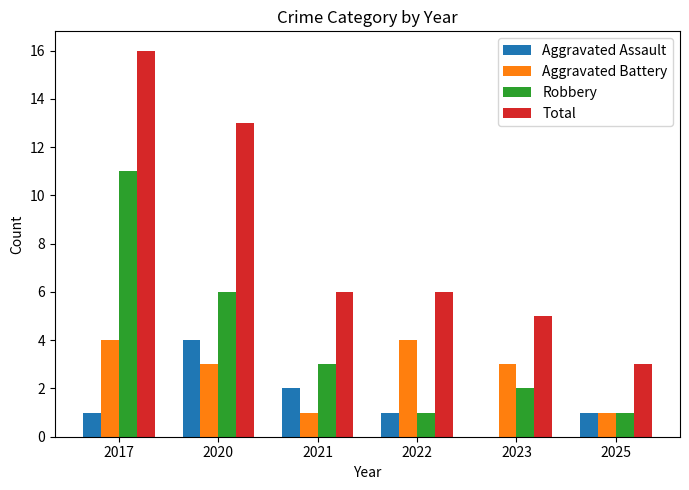

How many groups of bars are there?

6